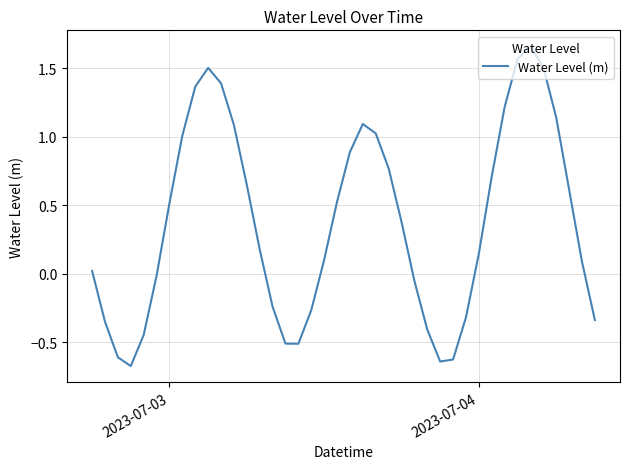

What is the difference between the maximum and minimum values?

2.3